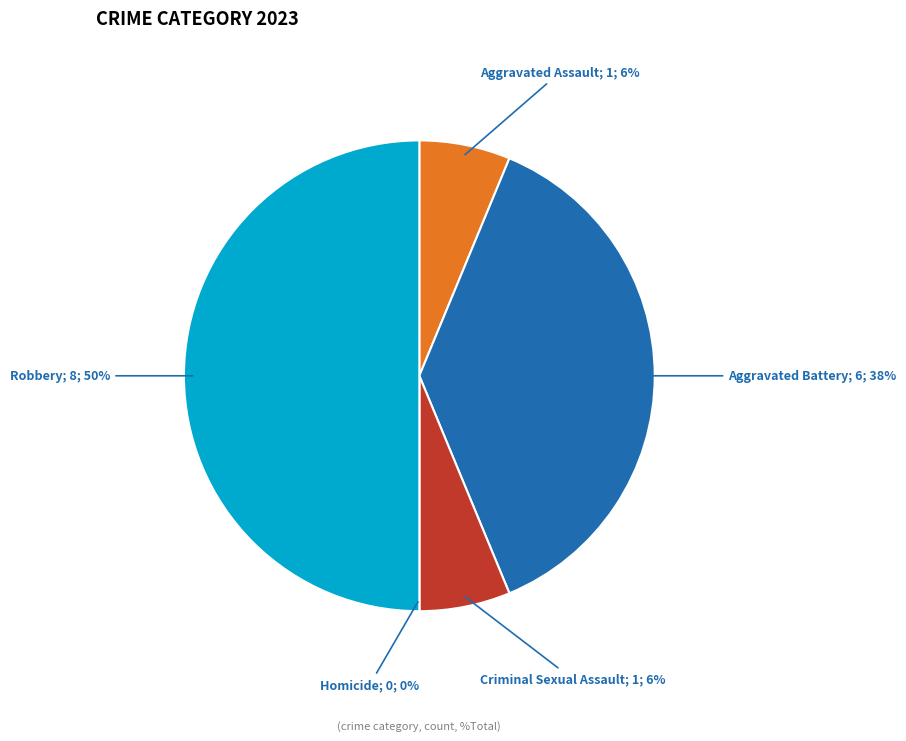

Which category has the smallest portion of the pie?

Homicide